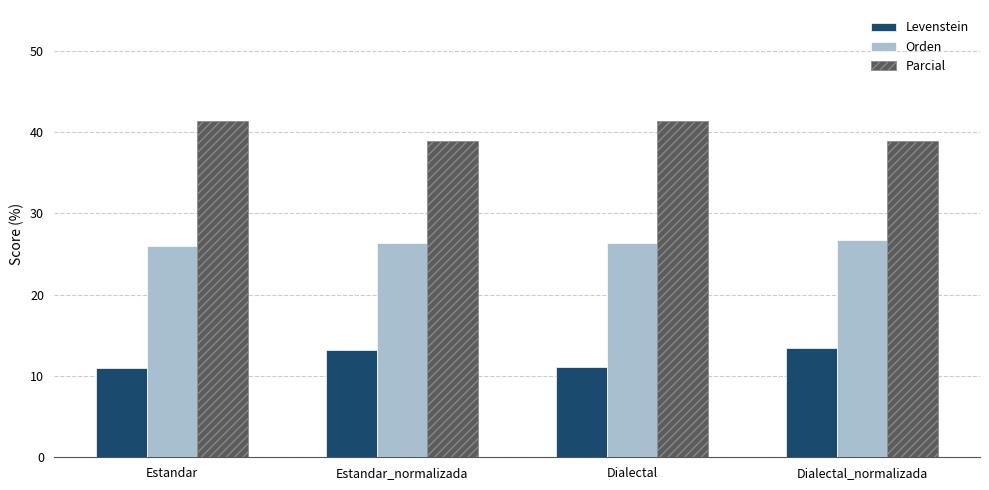

What position from the right is Dialectal_normalizada?

1